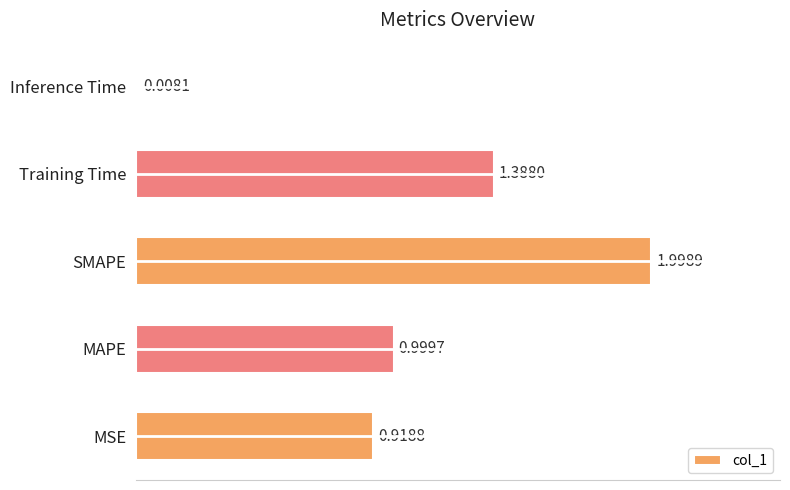

Which category has the lowest value across all series?

Inference Time